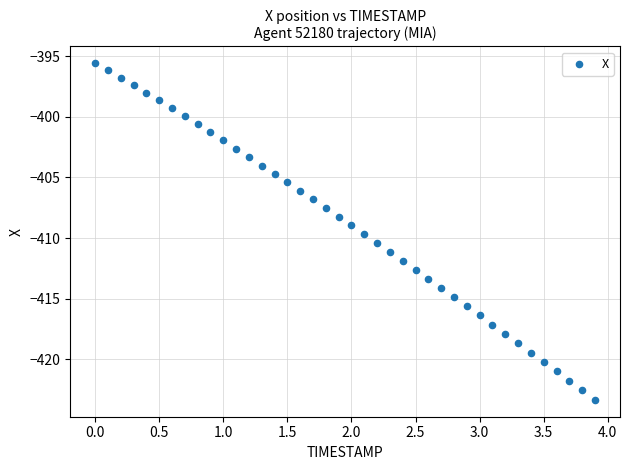

What is the range of Y values (max minus min)?

27.8